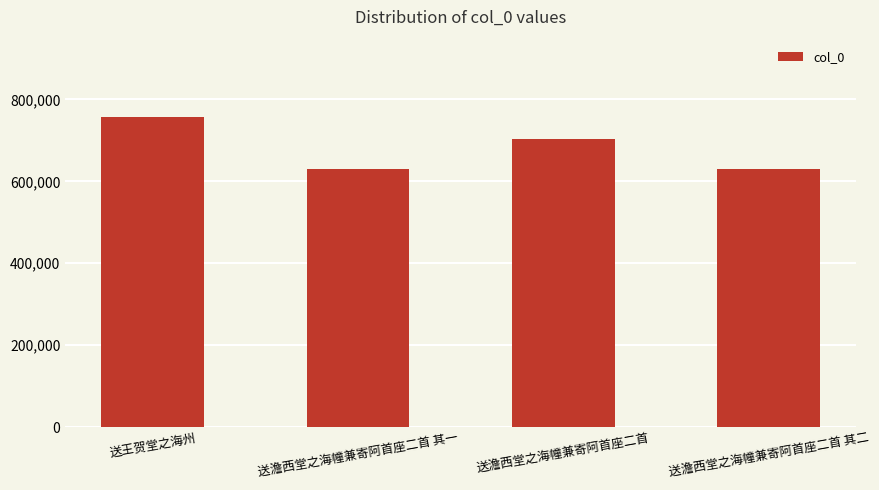

What is the average value?

680660